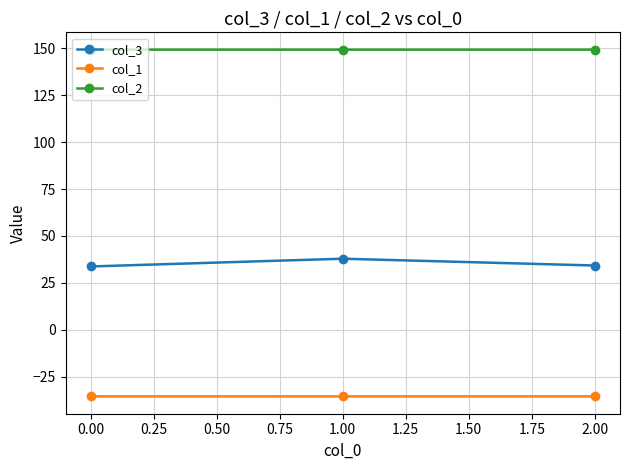

Is the value of col_3 at 2.00 greater than the value of col_1 at 2.00?

Yes